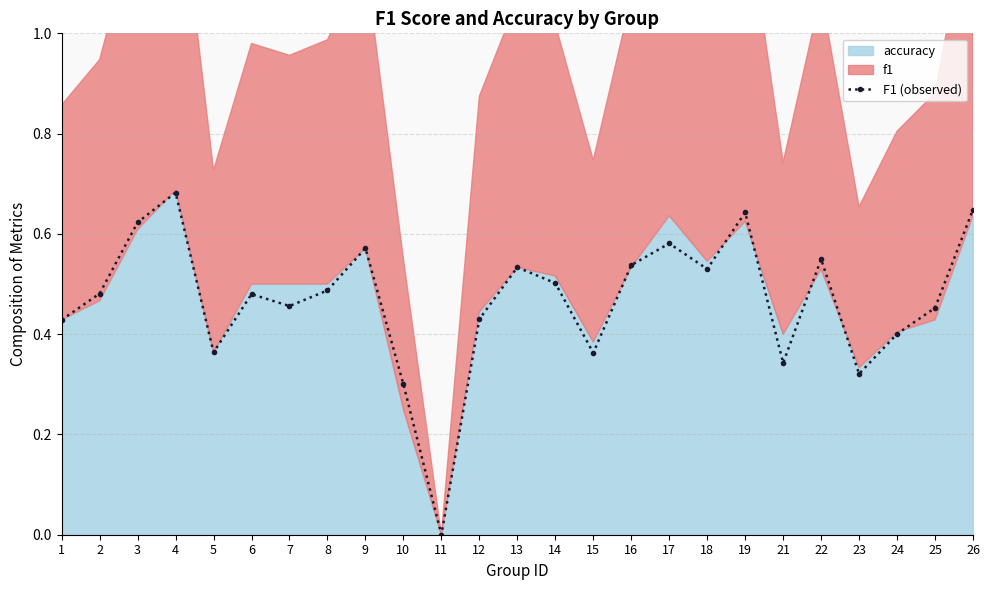

Rank the categories by value from lowest to highest.

11, 10, 23, 21, 15, 5, 24, 1, 12, 25, 7, 6, 2, 8, 14, 18, 13, 16, 22, 9, 17, 3, 19, 26, 4